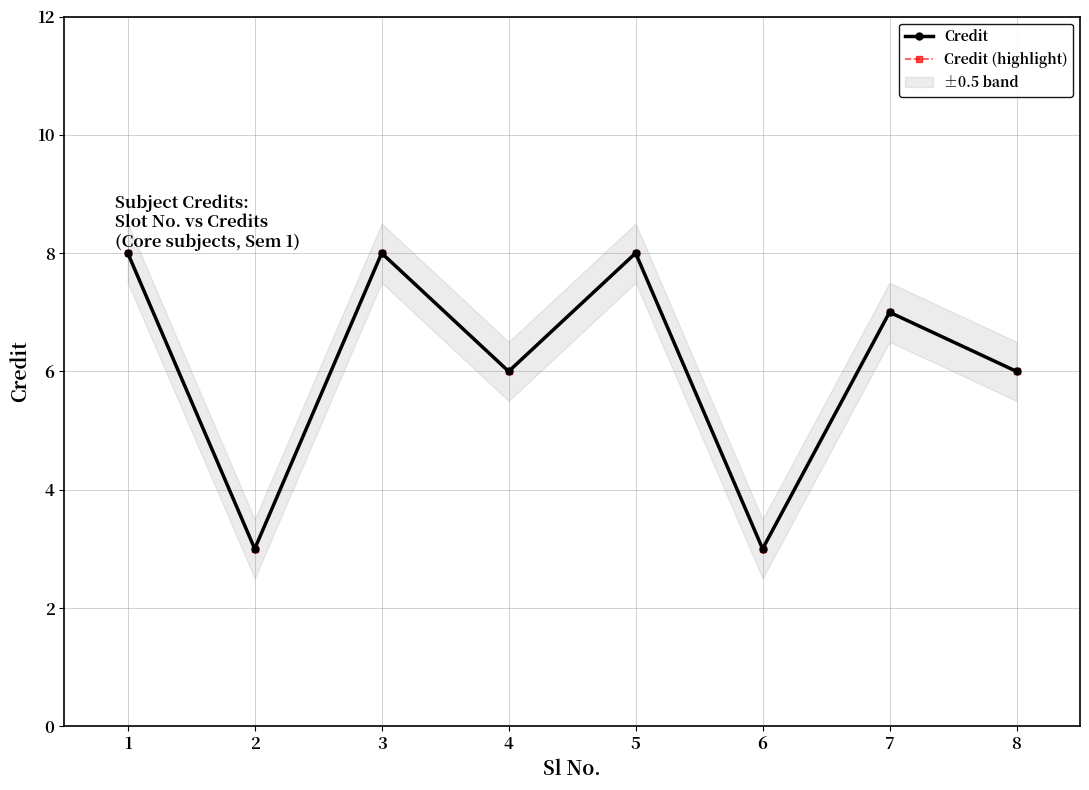

At how many categories does at least one series exceed 4?

6